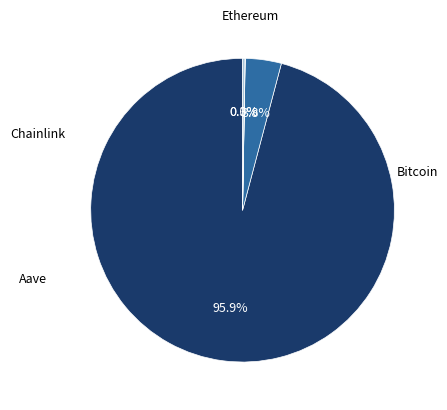

Is there a majority slice in this chart?

Yes